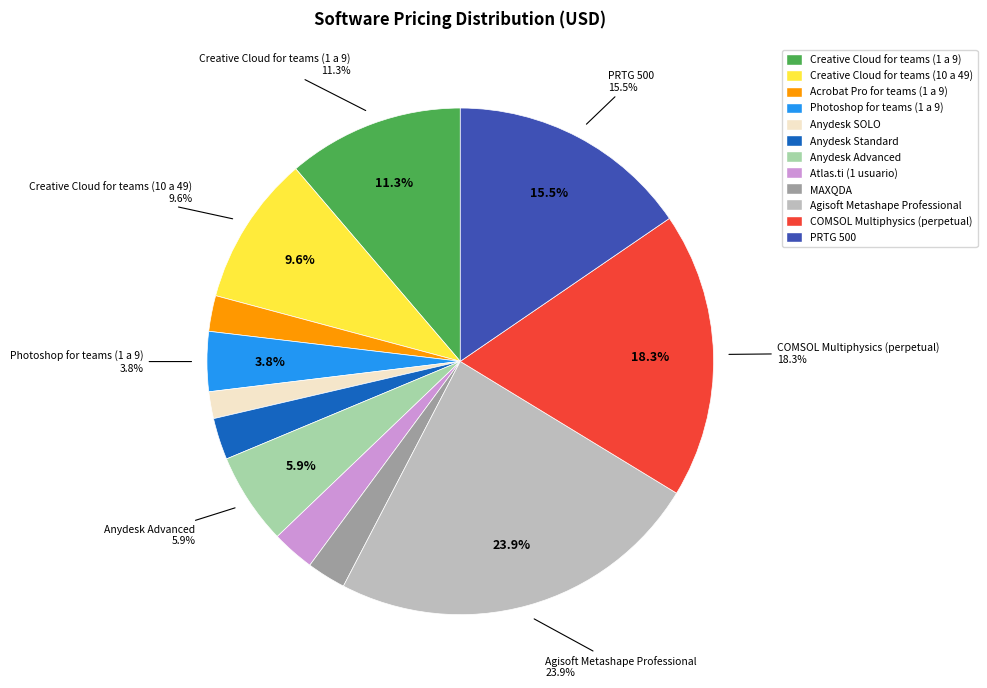

Between Agisoft Metashape Professional and Photoshop for teams (1 a 9), which is larger?

Agisoft Metashape Professional